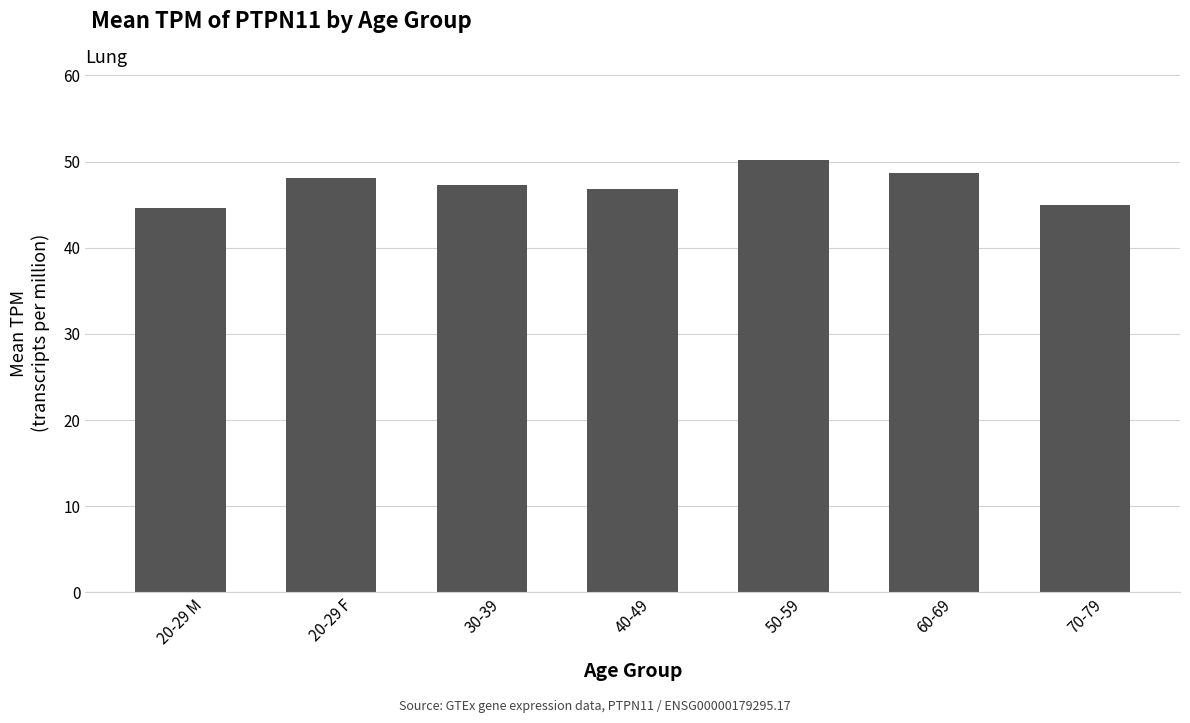

What is the label of the 2nd bar from the left?

20-29 F